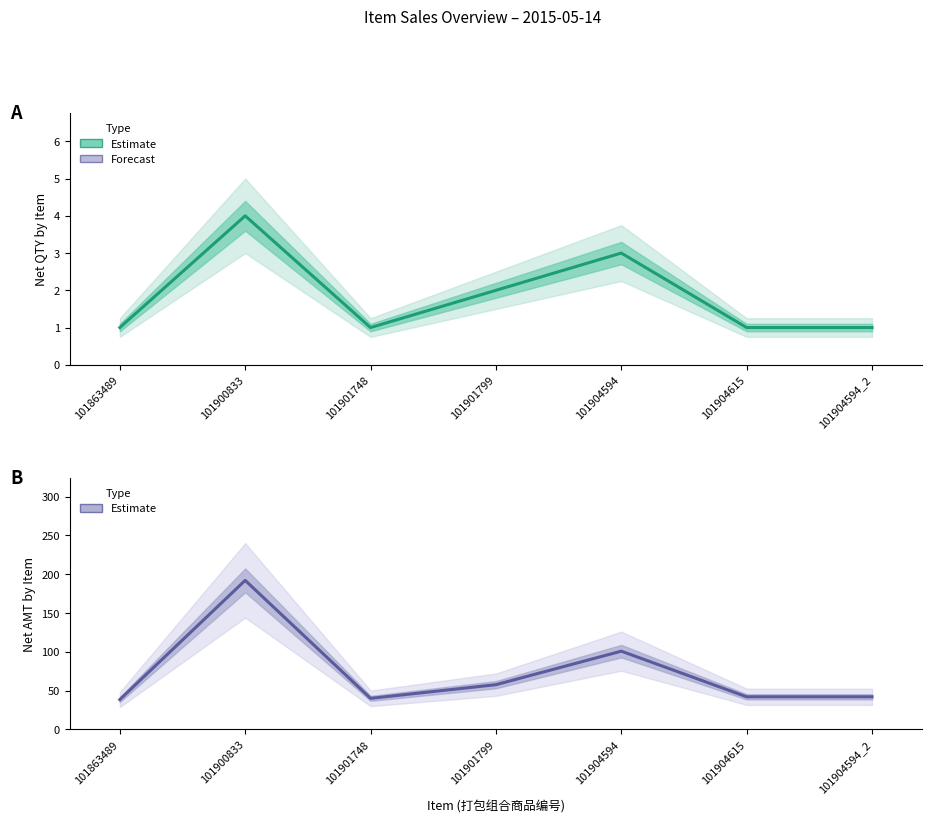

True or false: Estimate (AMT) has more than 0 points higher than both neighbors.

True